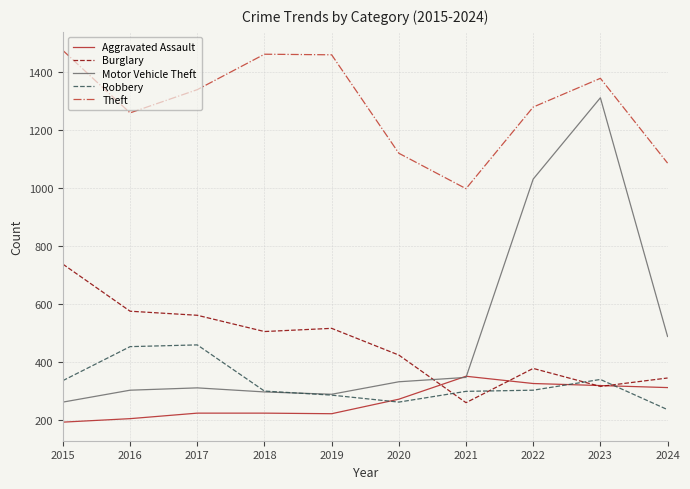

What is the average value of the Theft series?

1285